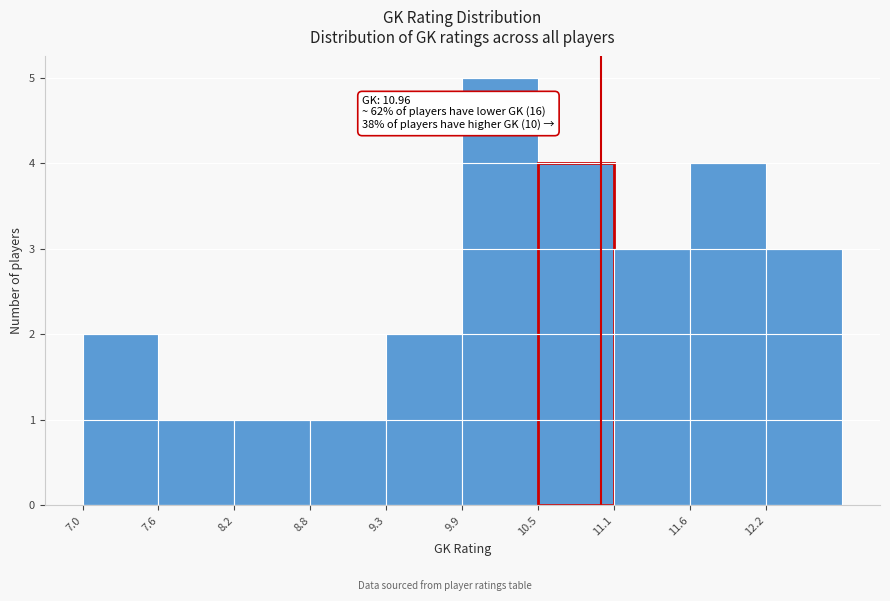

Which range on the x-axis has the tallest bar?

9.9 to 10.5